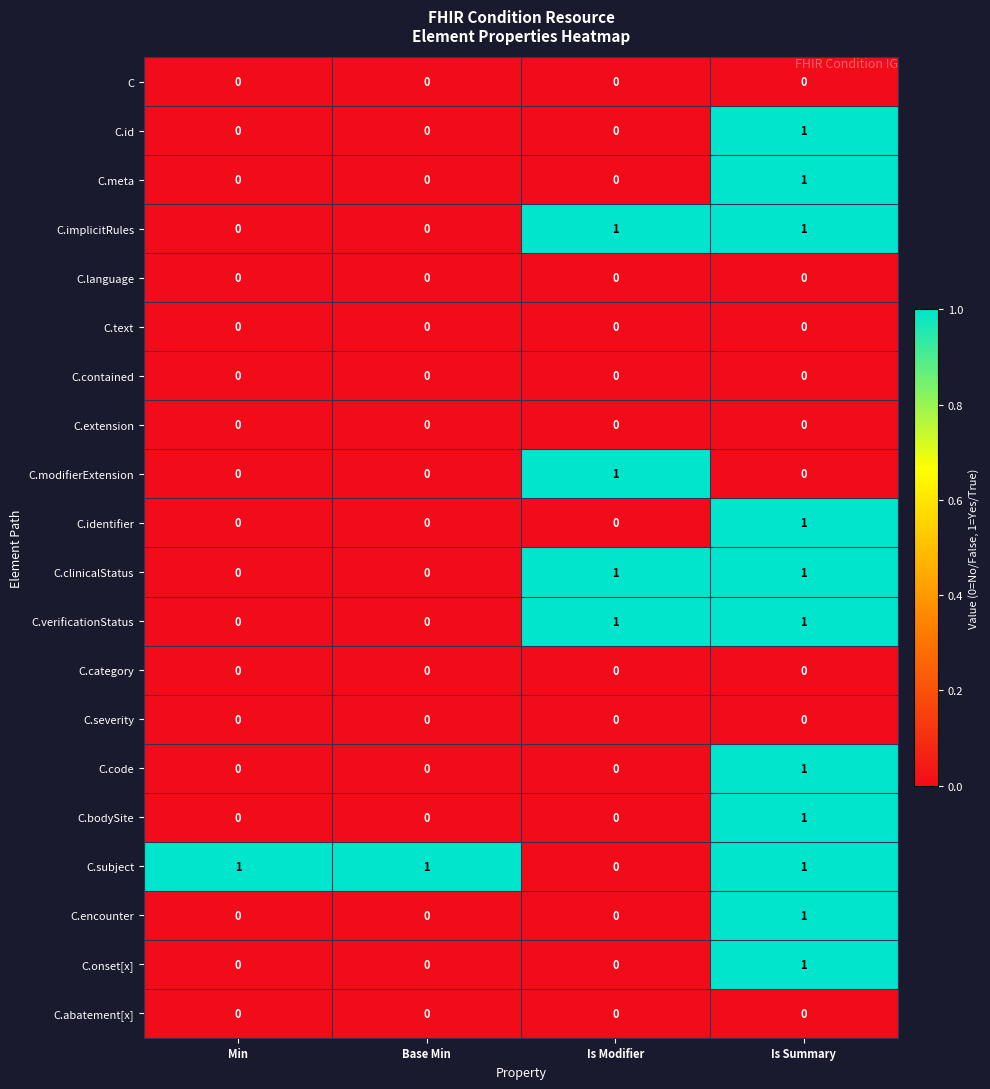

At which category is the sum across all series the highest?

Is Summary